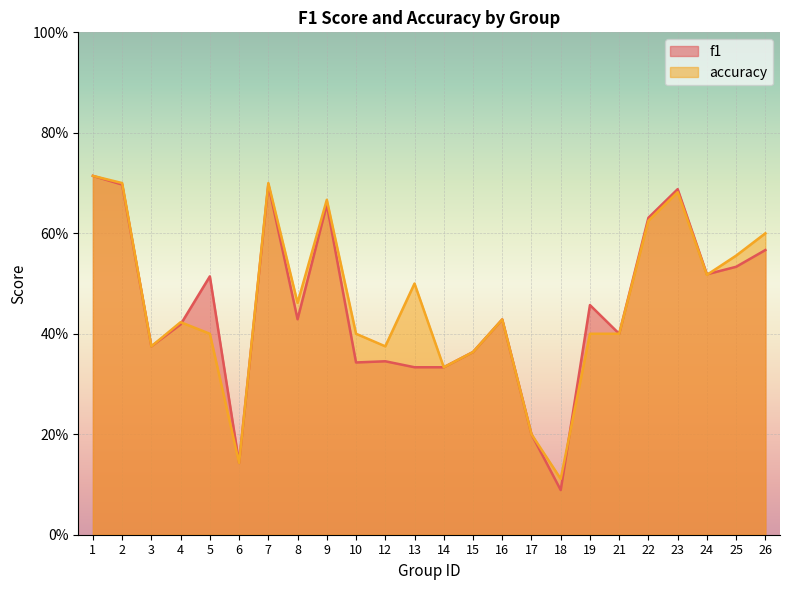

What is the minimum value for accuracy?

0.1